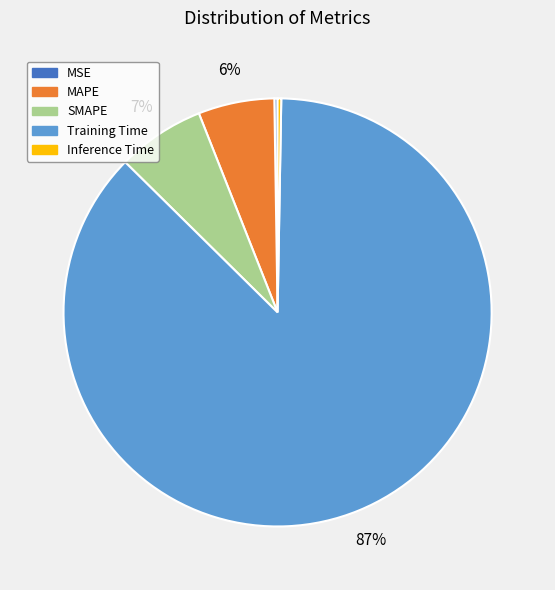

What is the largest slice in the pie chart?

Training Time